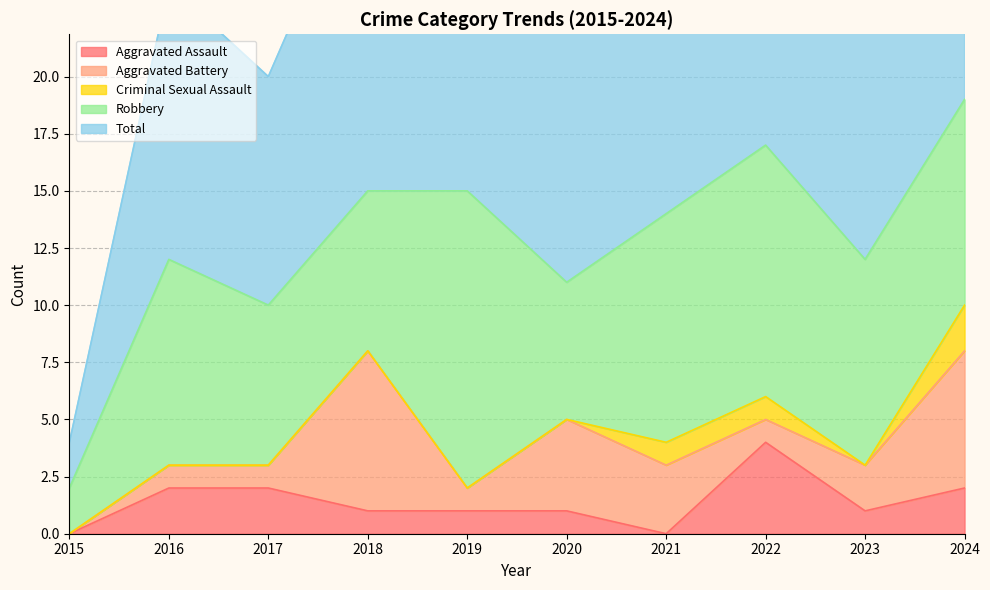

At which category is the sum across all series the highest?

2024